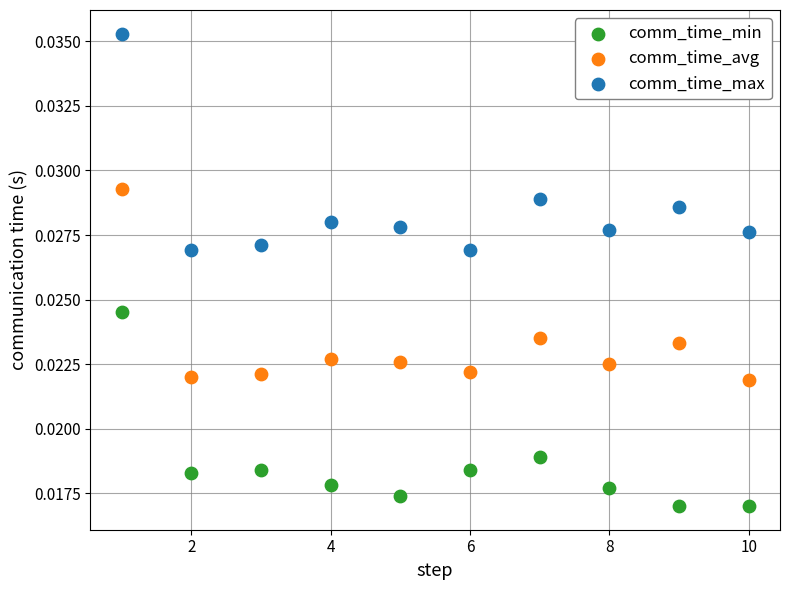

Which series reaches the maximum Y coordinate?

comm_time_max